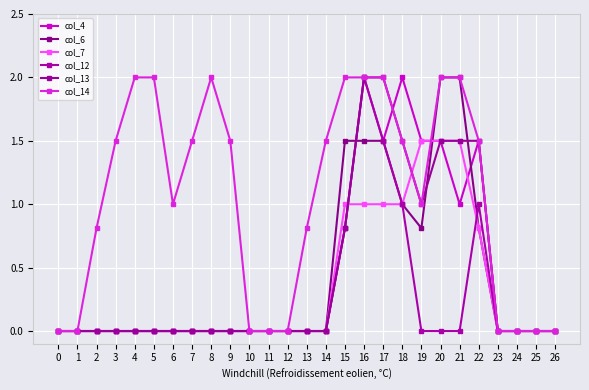

Count the number of categories in the chart.

27